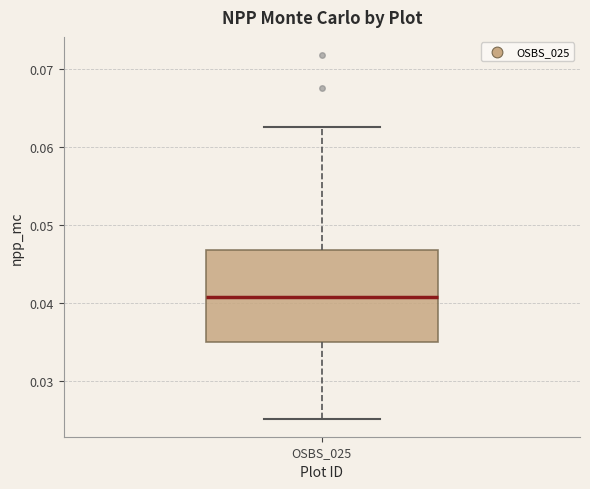

Where is the lower edge of the box for OSBS_025 on the y-axis? The values are not printed on the chart, so give them approximately, as read against the axis.

0.035